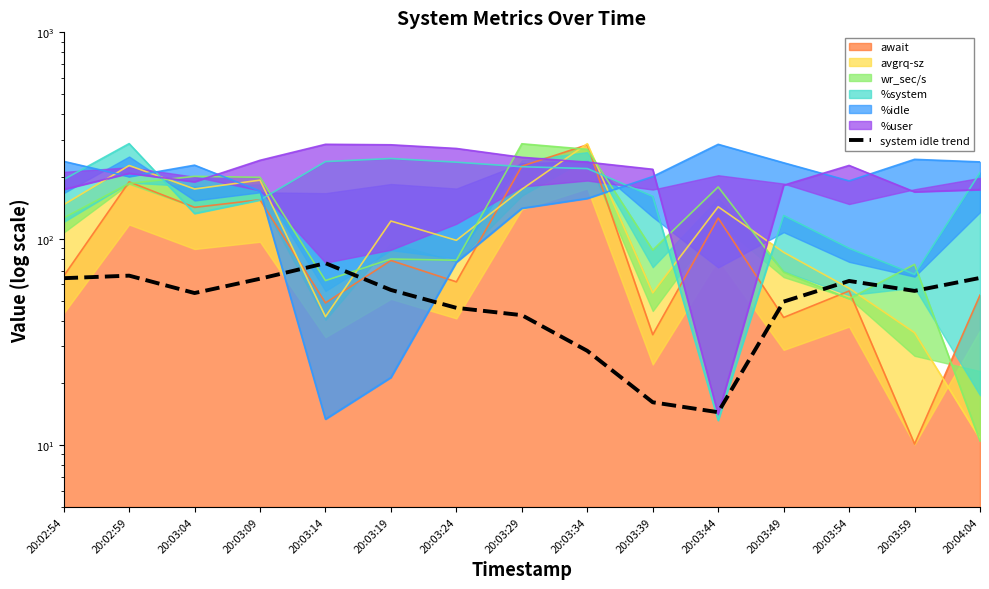

What is the value of the 8th point from the left?

42.5